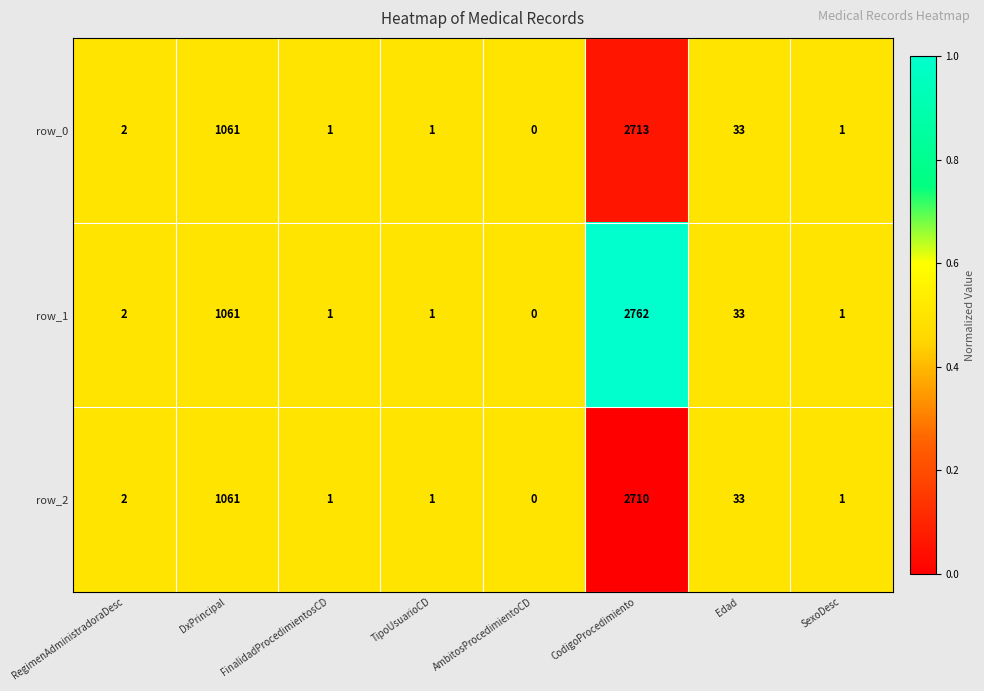

Is it true that row_0 equals 1238 at CodigoProcedimiento?

False